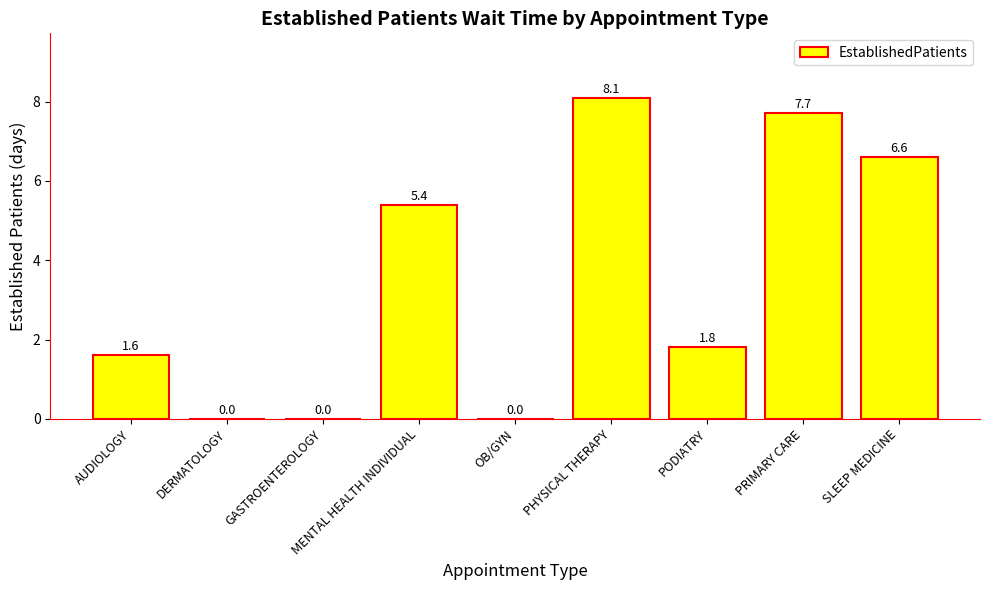

Reading left to right, list all the values displayed in this chart.

AUDIOLOGY=1.6	DERMATOLOGY=0.0	GASTROENTEROLOGY=0.0	MENTAL HEALTH INDIVIDUAL=5.4	OB/GYN=0.0	PHYSICAL THERAPY=8.1	PODIATRY=1.8	PRIMARY CARE=7.7	SLEEP MEDICINE=6.6